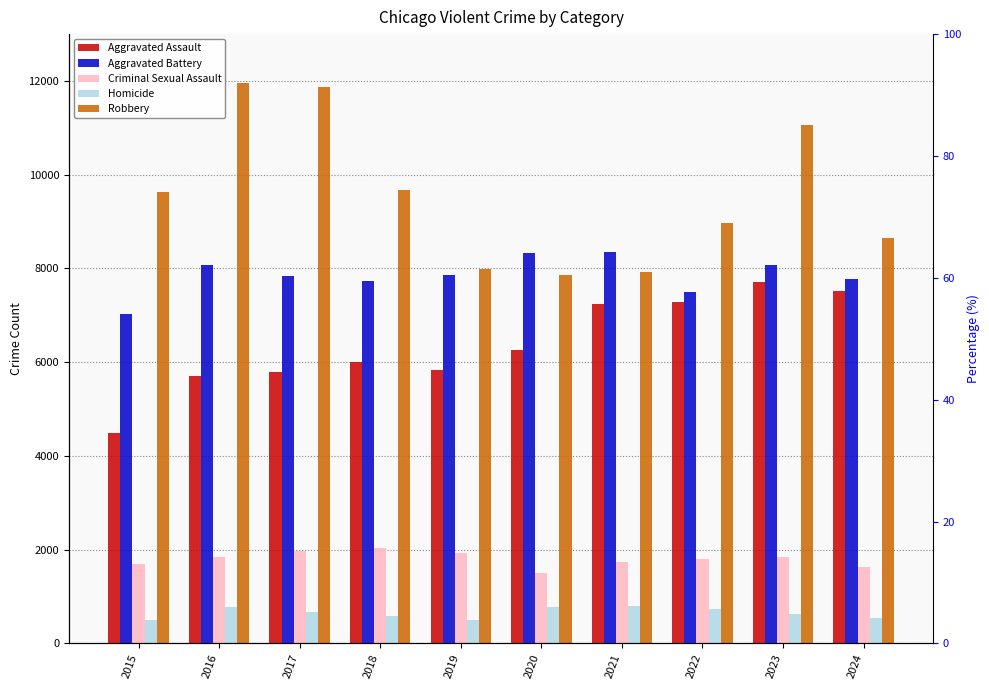

What is the sum of all Aggravated Assault values?

63839